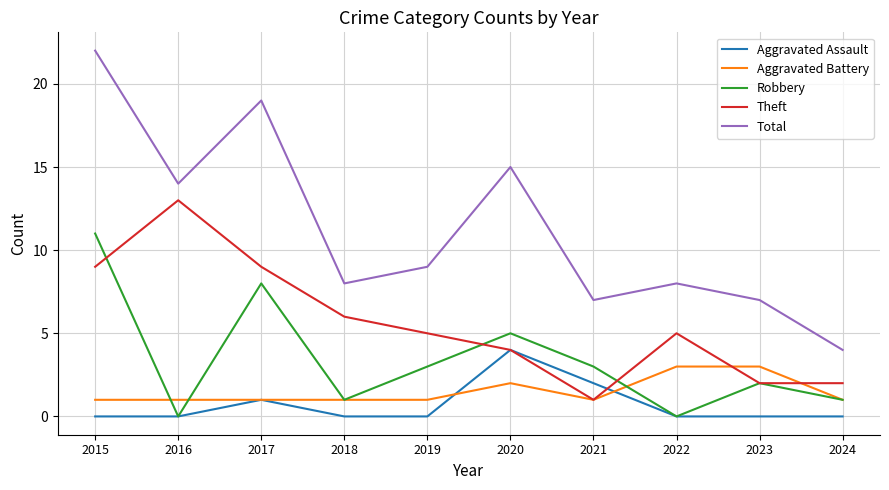

True or false: Total and Theft cross at least once.

False